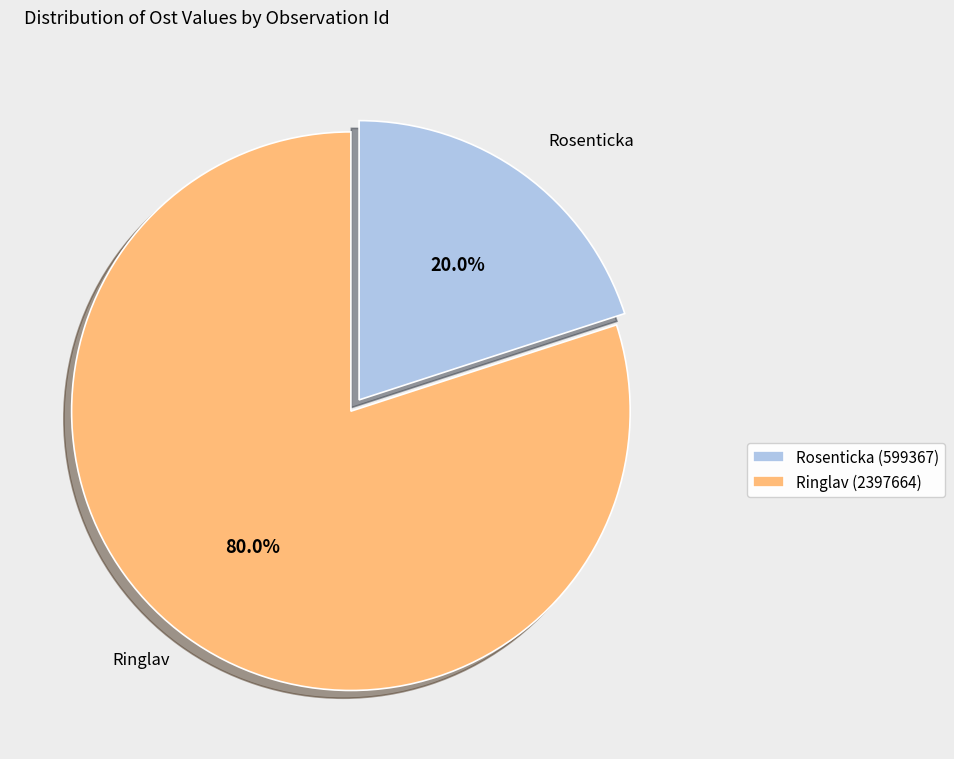

Between Ringlav (2397664) and Rosenticka (599367), which is larger?

Ringlav (2397664)